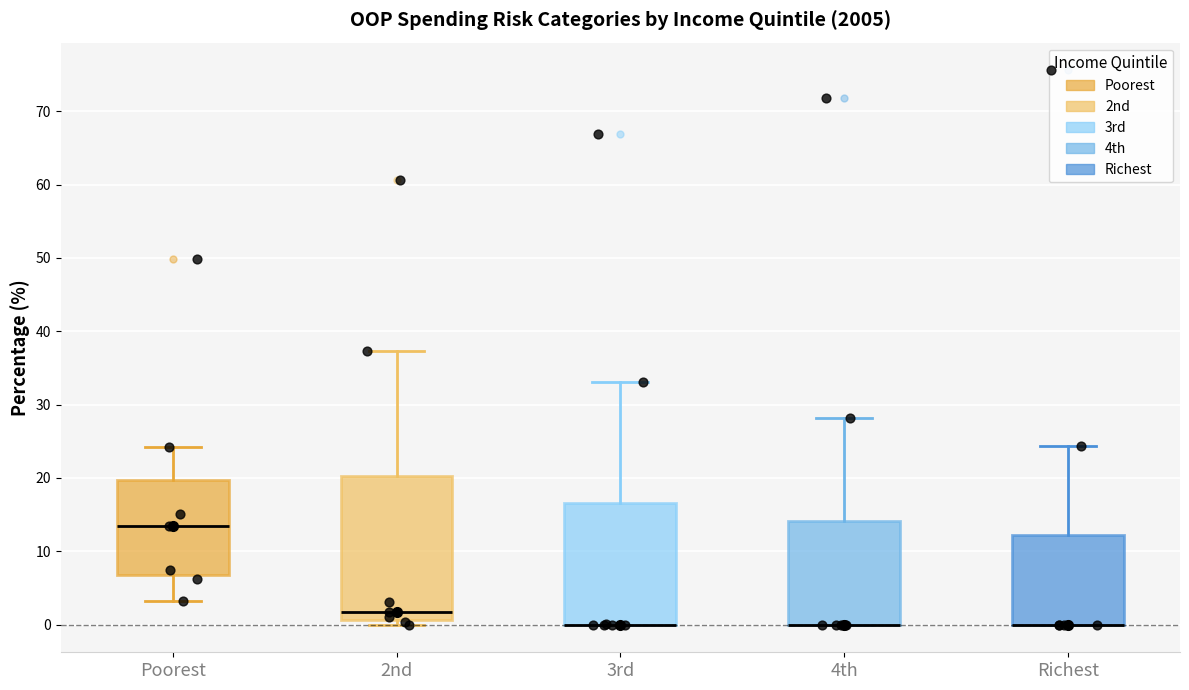

Where does the upper whisker of the box for 4th end on the y-axis? The values are not printed on the chart, so give them approximately, as read against the axis.

28